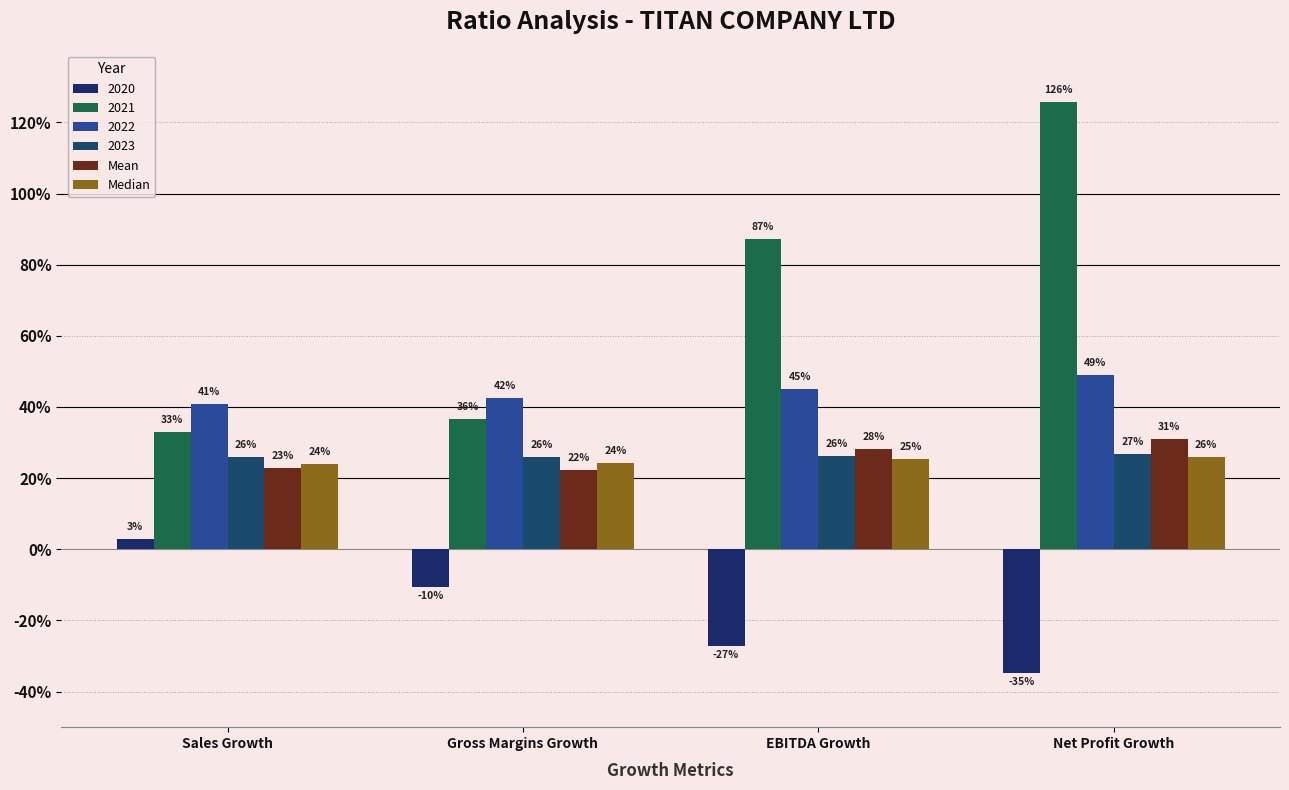

What is the difference between the maximum and minimum values in the Mean series?

0.1